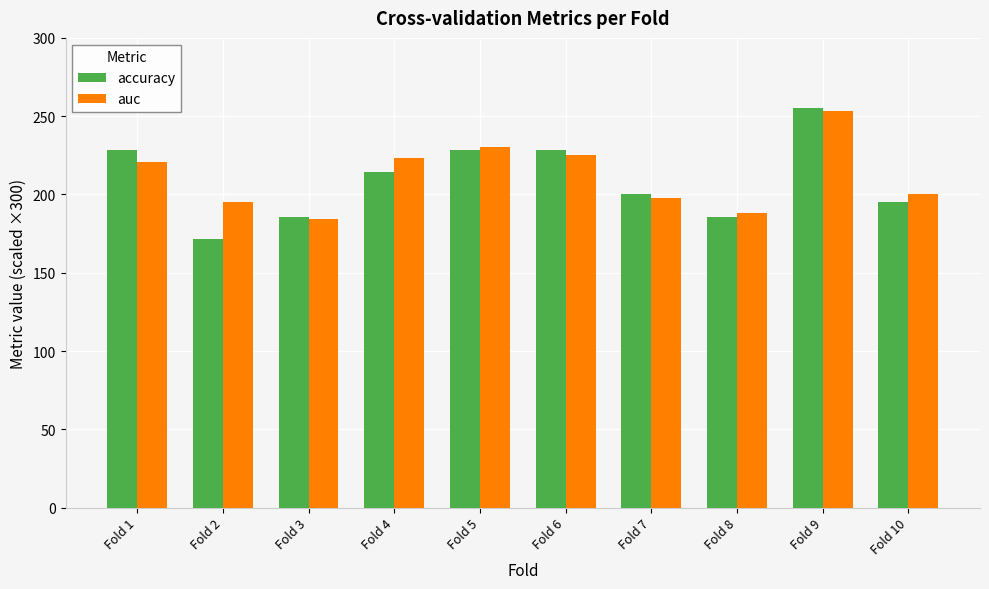

At how many categories does at least one series exceed 239?

1